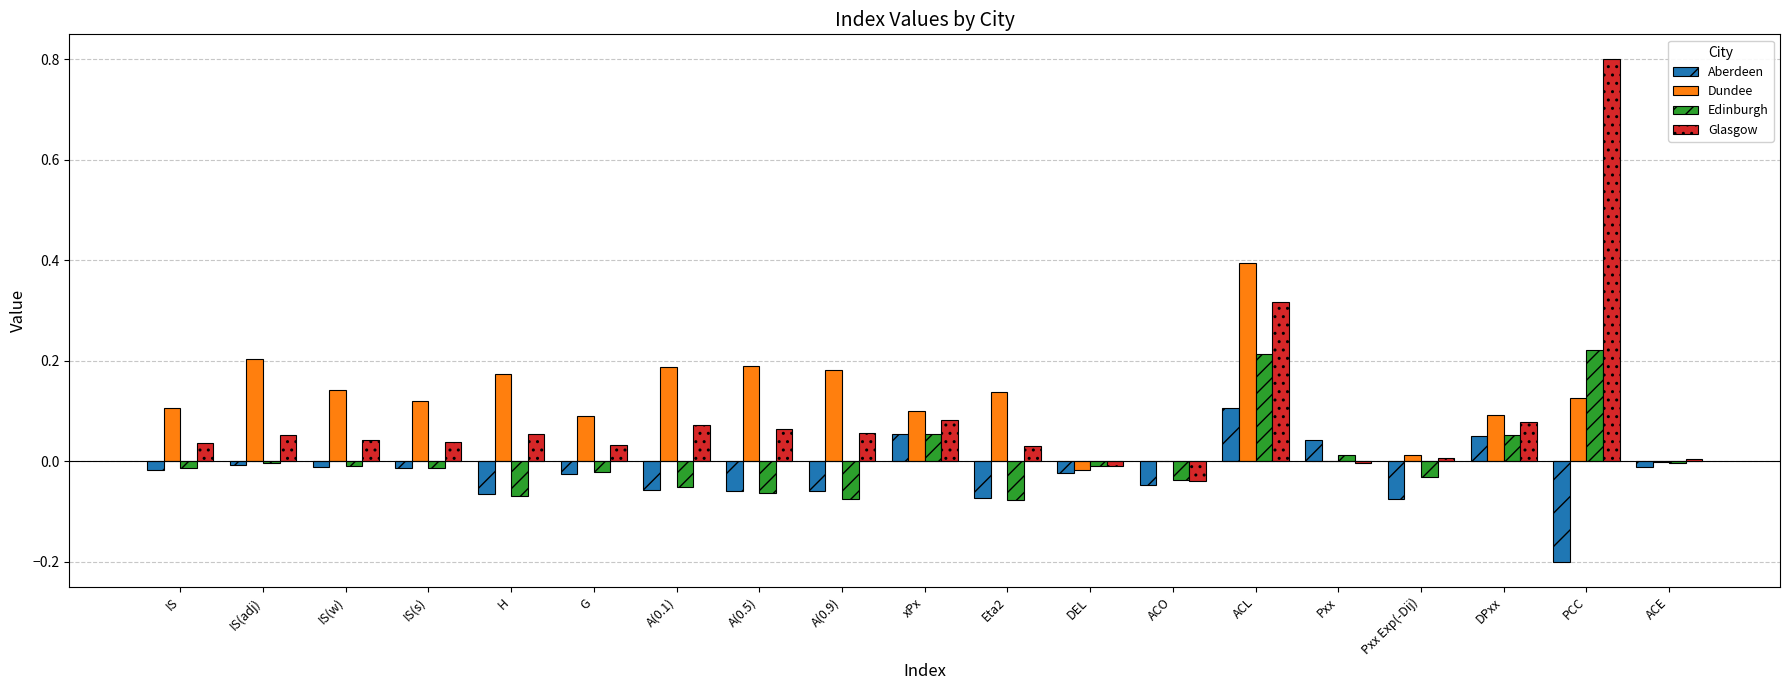

How many categories are shown in the chart?

19